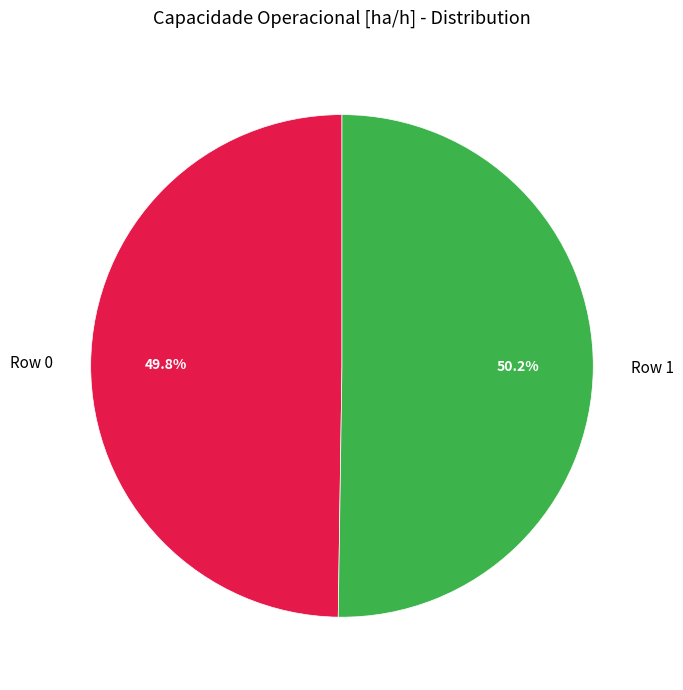

Is there any slice that represents more than half of the pie?

Yes